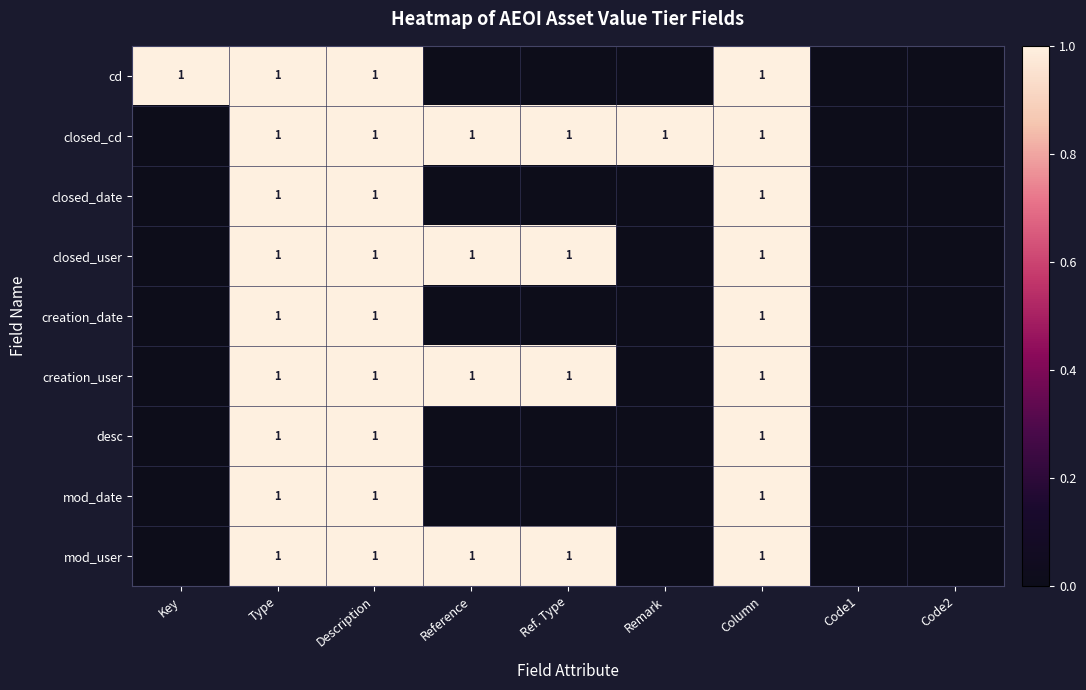

What is the sum of the closed_user values at Reference and Type?

2